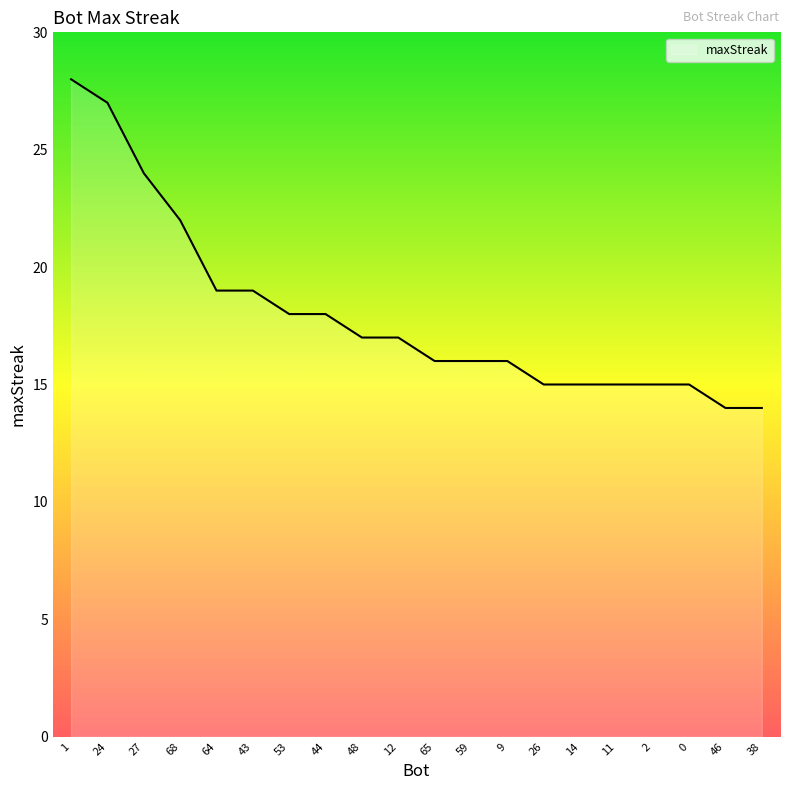

What value does the data have at 64?

19